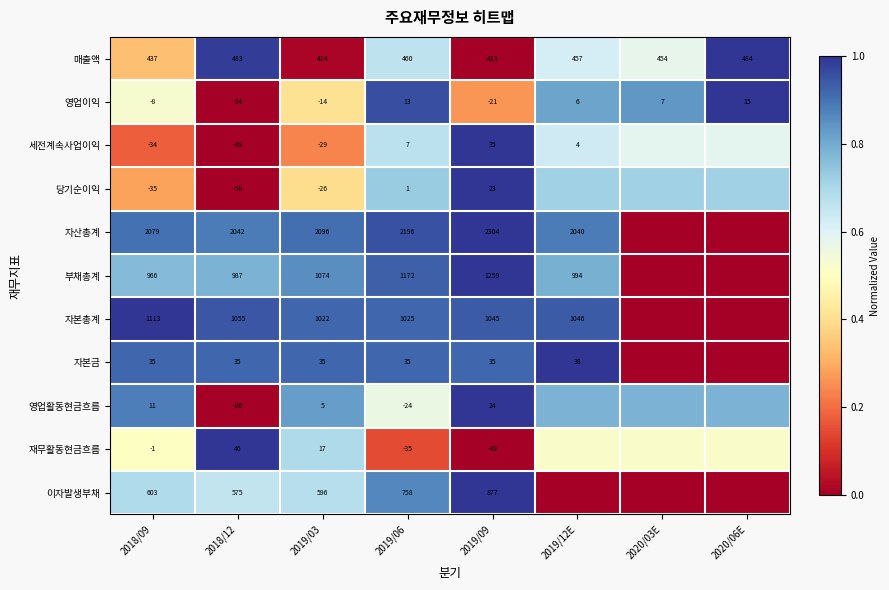

Is the value of 영업이익 at 2019/09 greater than the value of 영업활동현금흐름 at 2018/09?

No